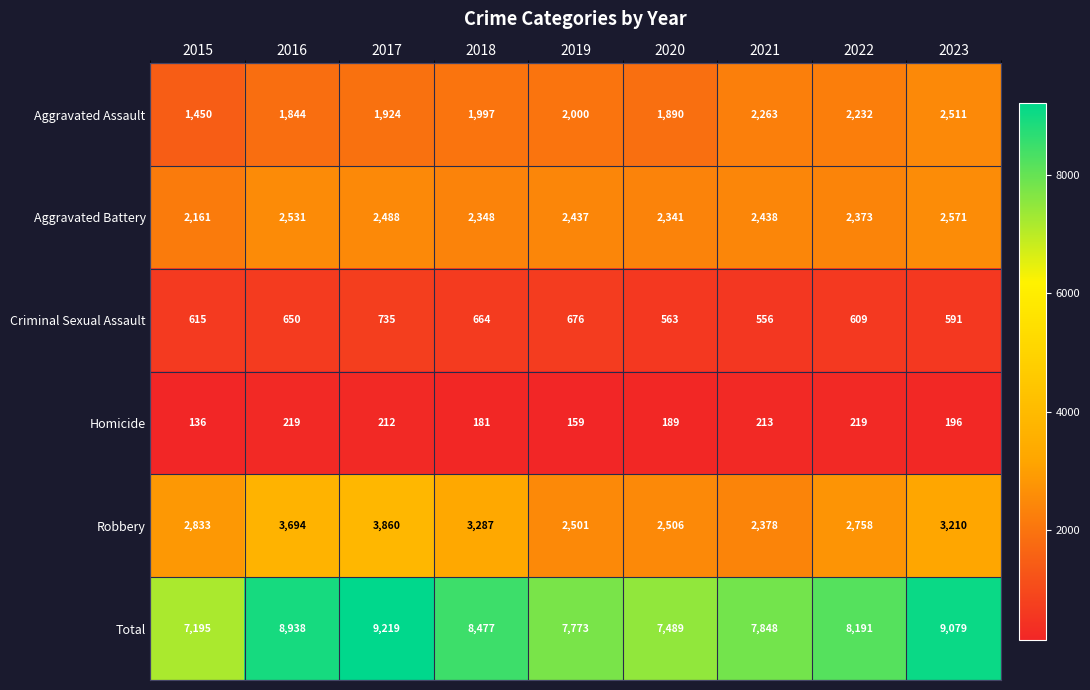

What is the greatest value displayed?

9219